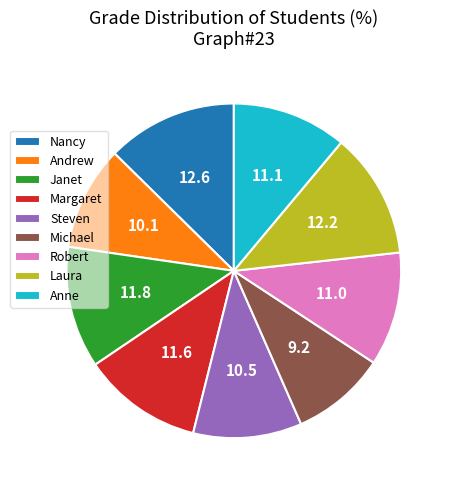

True or false: Laura accounts for 1% of the total.

False